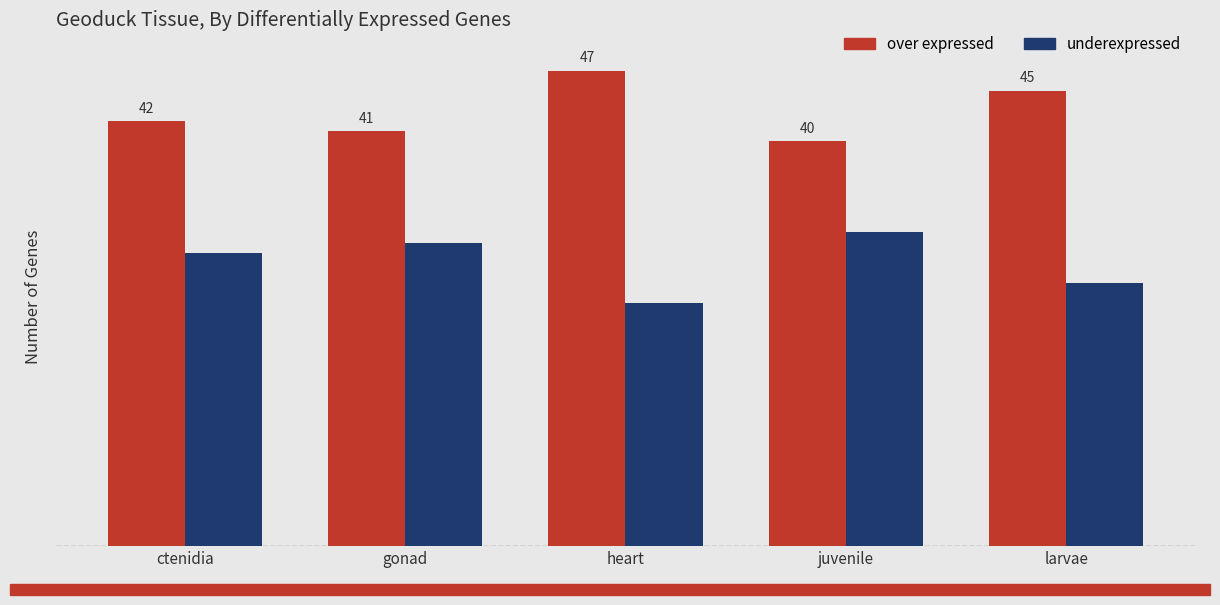

Where is over expressed nearest to the value 43?

ctenidia